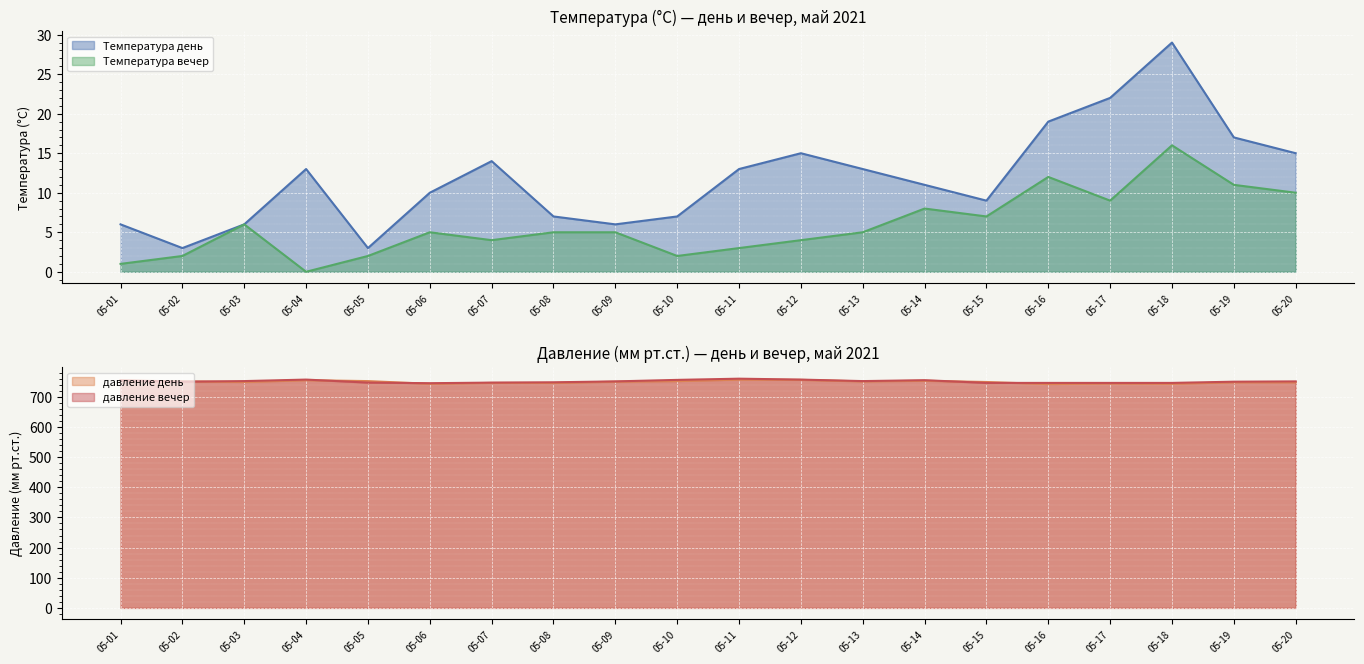

Reading left to right, transcribe all the data shown in this chart.

Температура день: 6	3	6	13	3	10	14	7	6	7	13	15	13	11	9	19	22	29	17	15
Температура вечер: 1	2	6	0	2	5	4	5	5	2	3	4	5	8	7	12	9	16	11	10
давление день: 754	751	749	755	752	743	746	746	750	752	757	756	751	753	749	742	744	743	748	748
давление вечер: 754	750	752	757	747	745	747	748	751	756	760	757	752	755	746	746	746	746	750	751